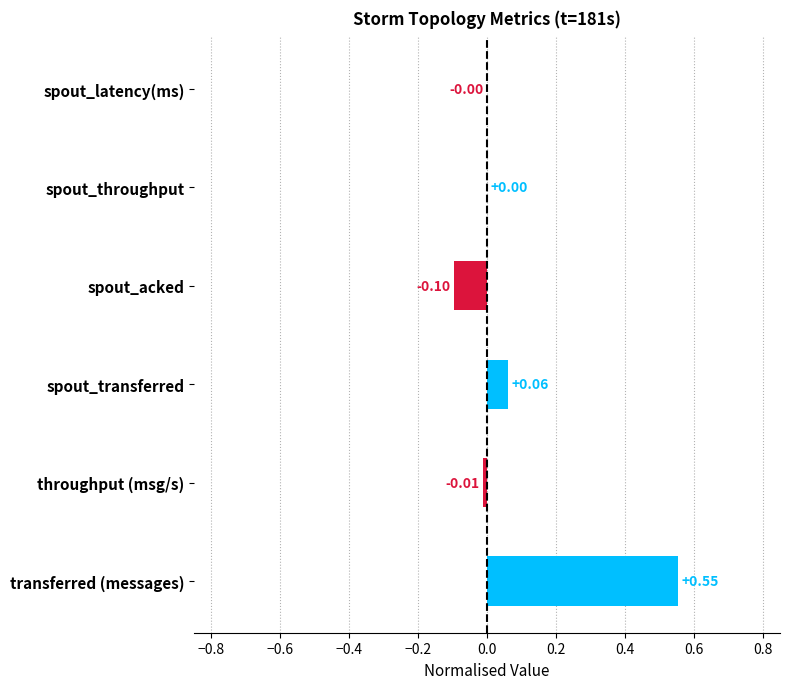

Which label corresponds to the largest value in the chart?

transferred (messages)